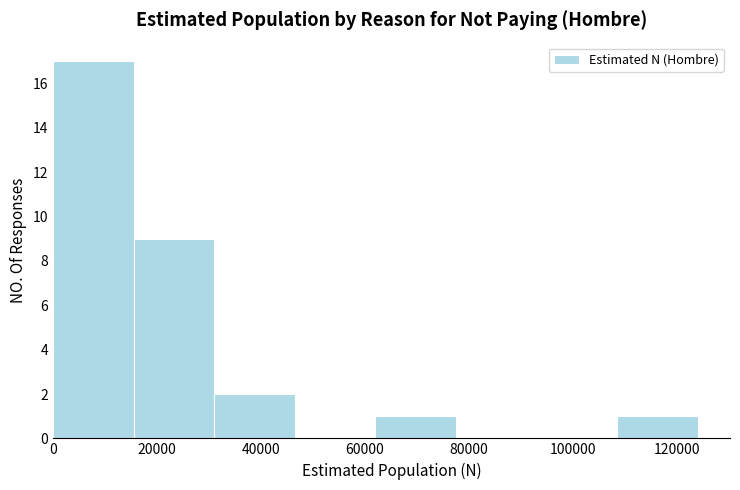

What is the height of the bar covering 0 to 16000 on the x-axis? Neither the bar edges nor the heights are printed on the chart, so give them approximately, as read against the axes.

17